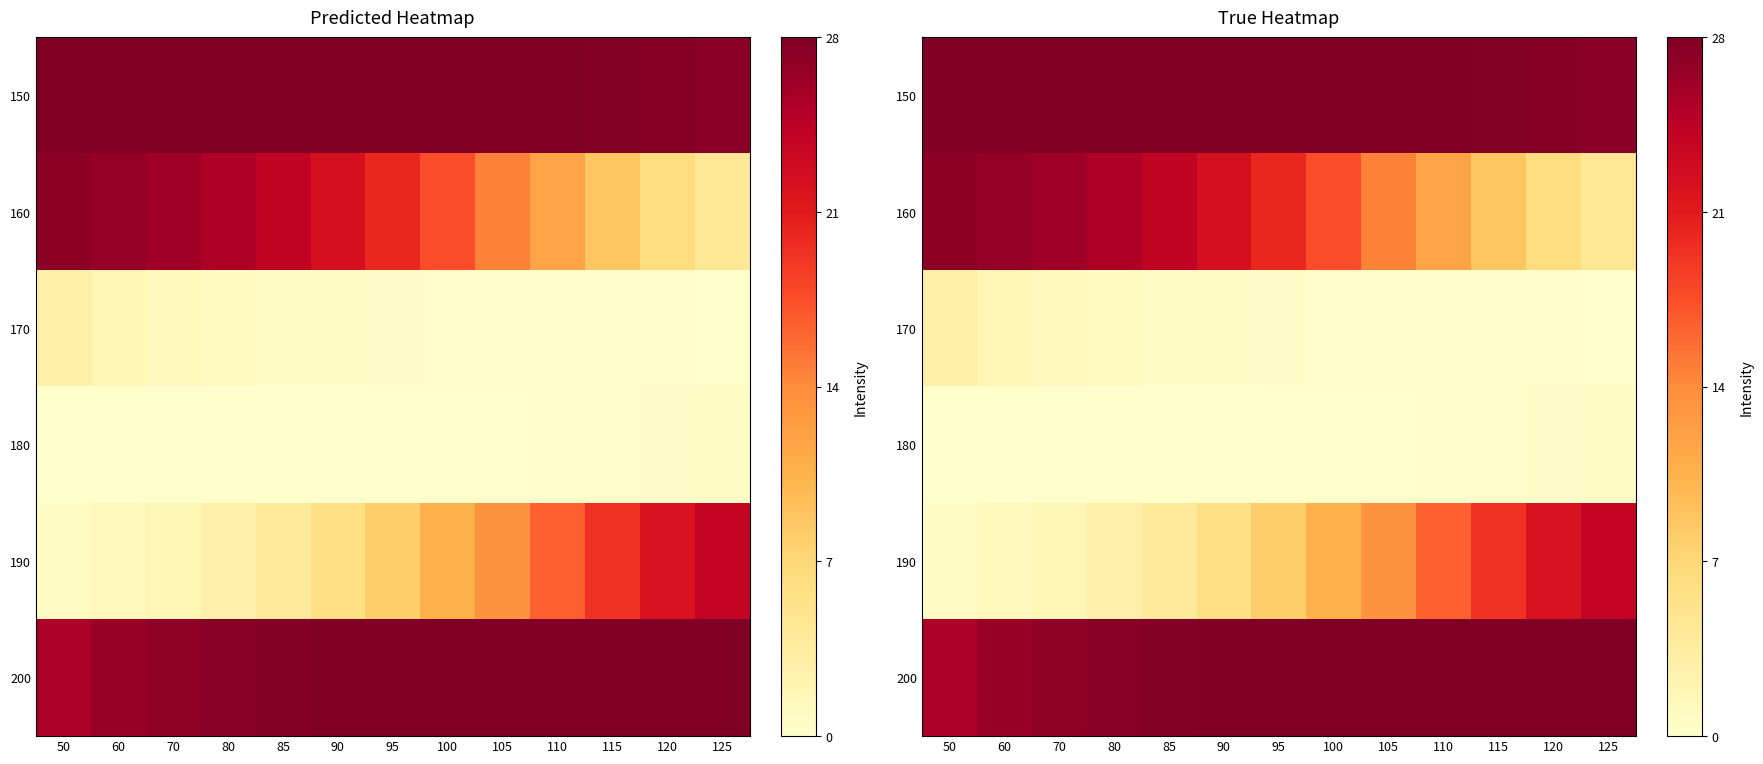

Rank the series by their maximum value, from highest to lowest.

200, 150, 160, 190, 170, 180